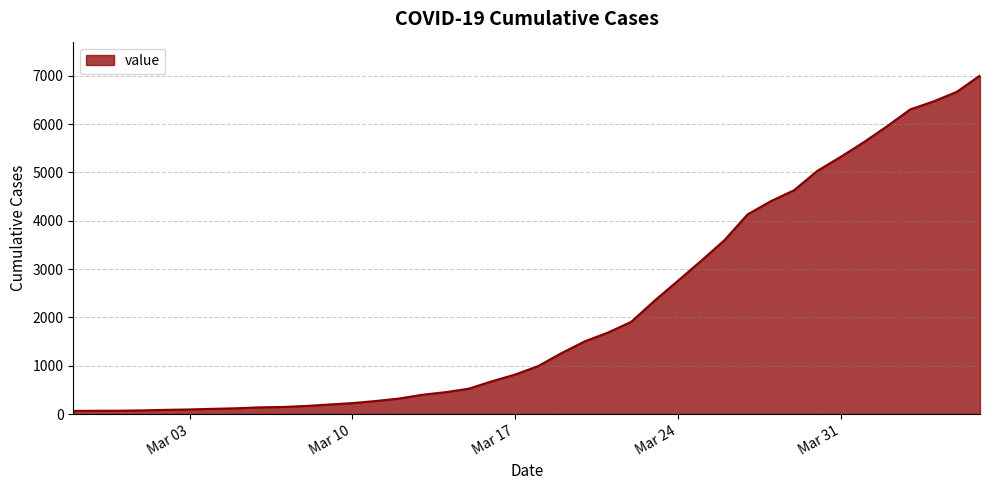

Count the number of data series in this chart.

1